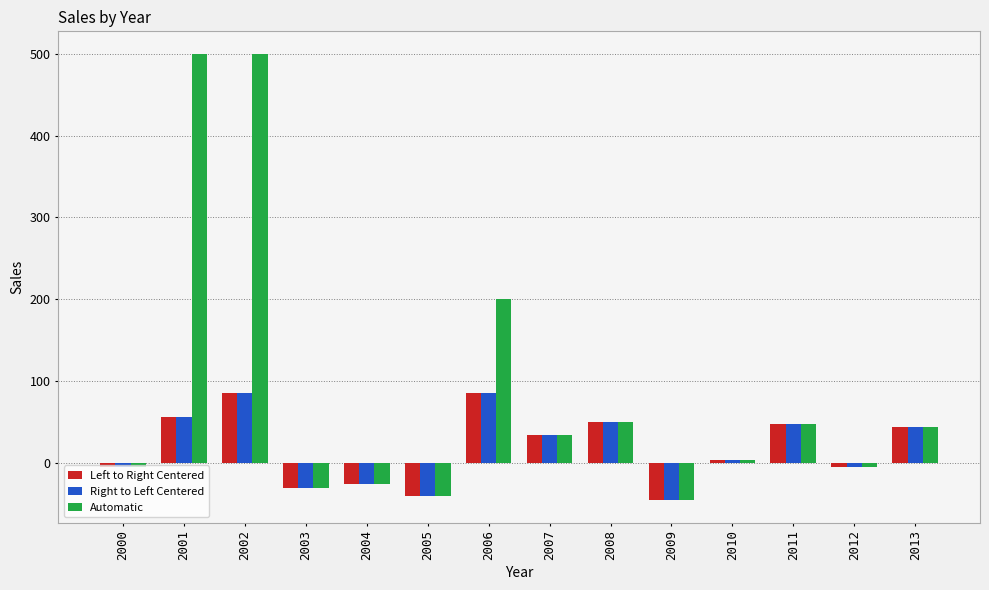

How many bars are there in total?

42